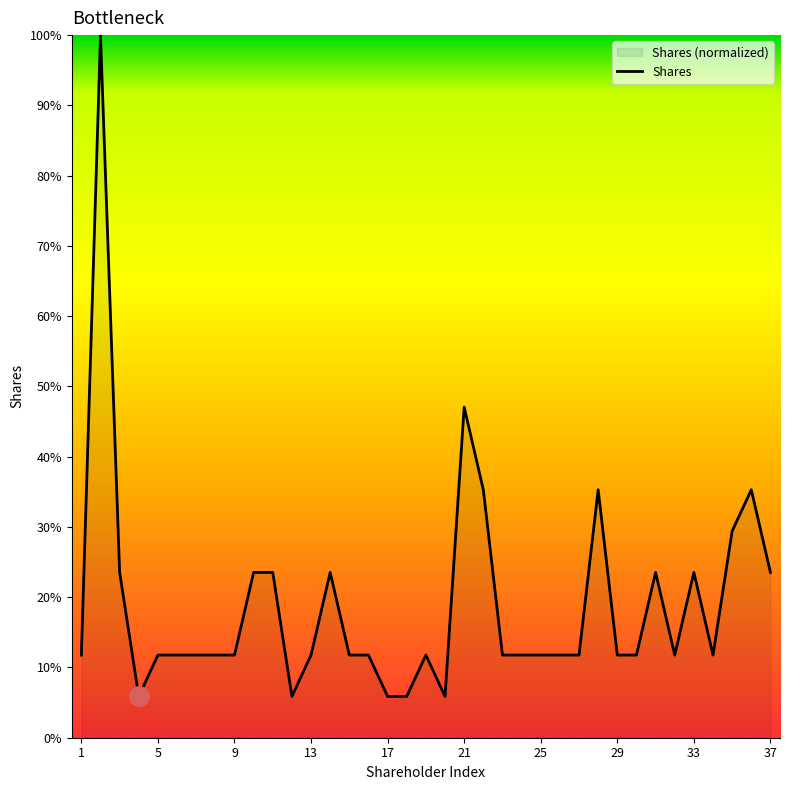

True or false: the data shows 11.8 at 19.

True